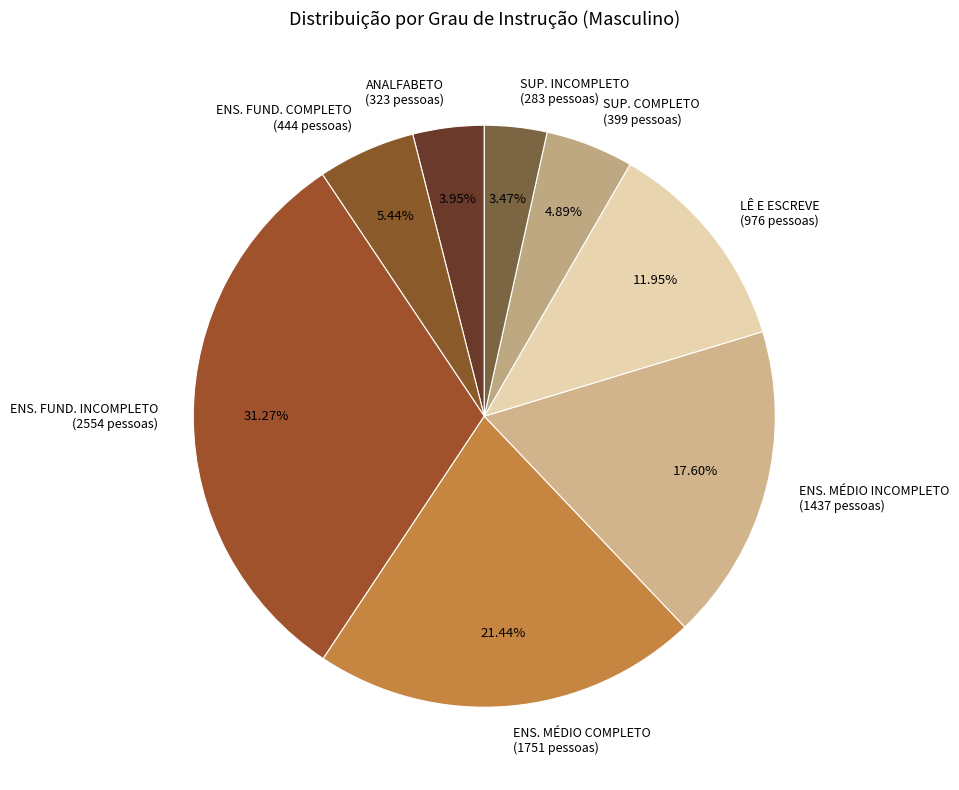

Approximately how many times larger is the value at ENS. MÉDIO COMPLETO (1751 pessoas) compared to SUP. COMPLETO (399 pessoas)?

4.4